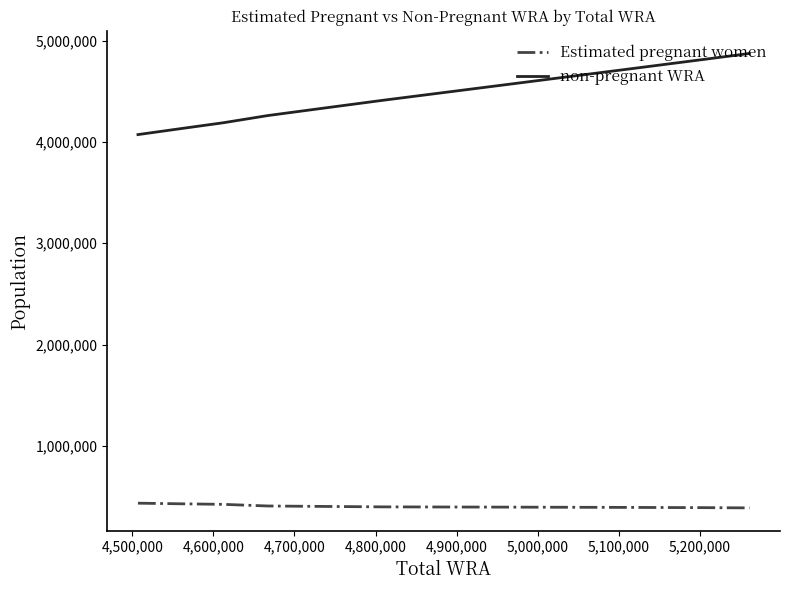

How many values in the Estimated pregnant women series are below 398795?

5